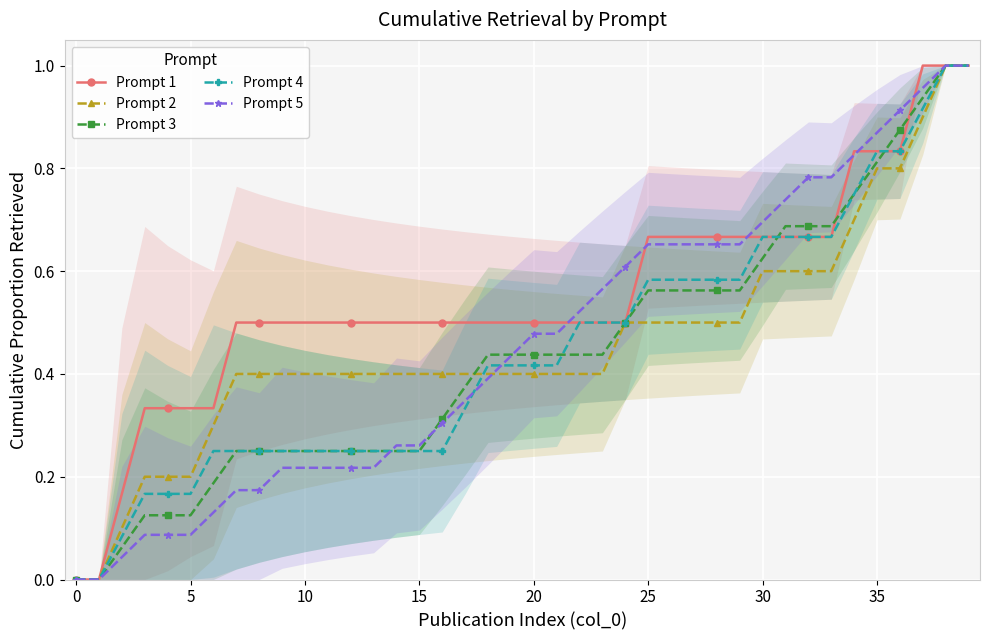

At how many categories does at least one series exceed 0?

38